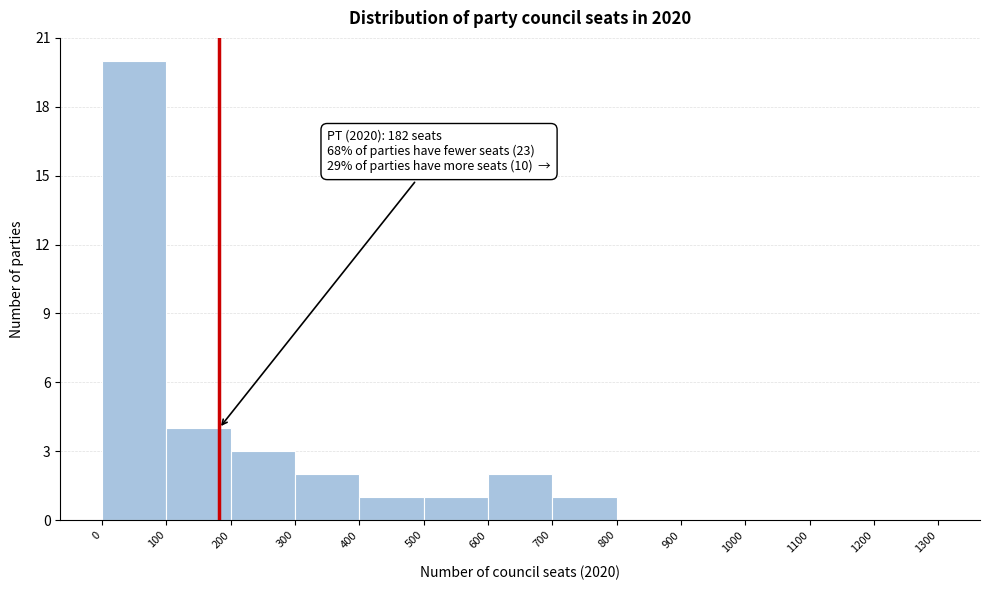

Which range on the x-axis has the tallest bar?

0 to 100